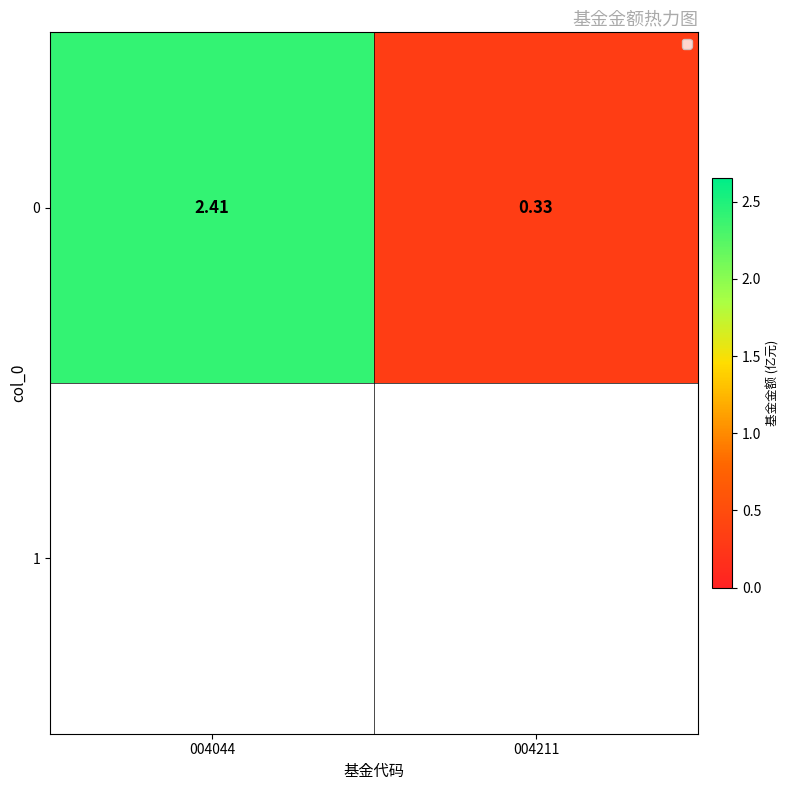

How many values are between 0 and 2?

1